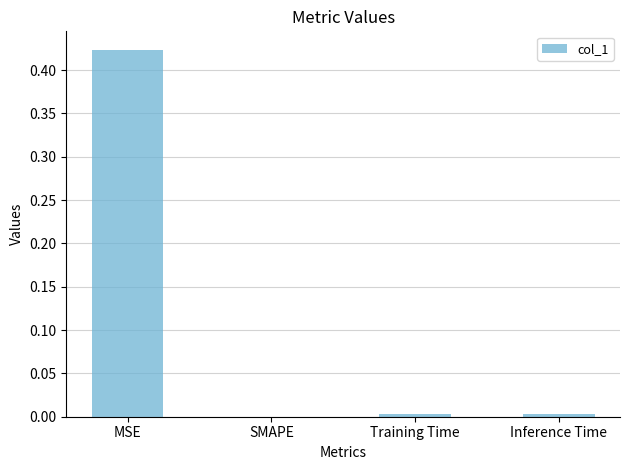

What is the change in value from MSE to SMAPE?

-0.4